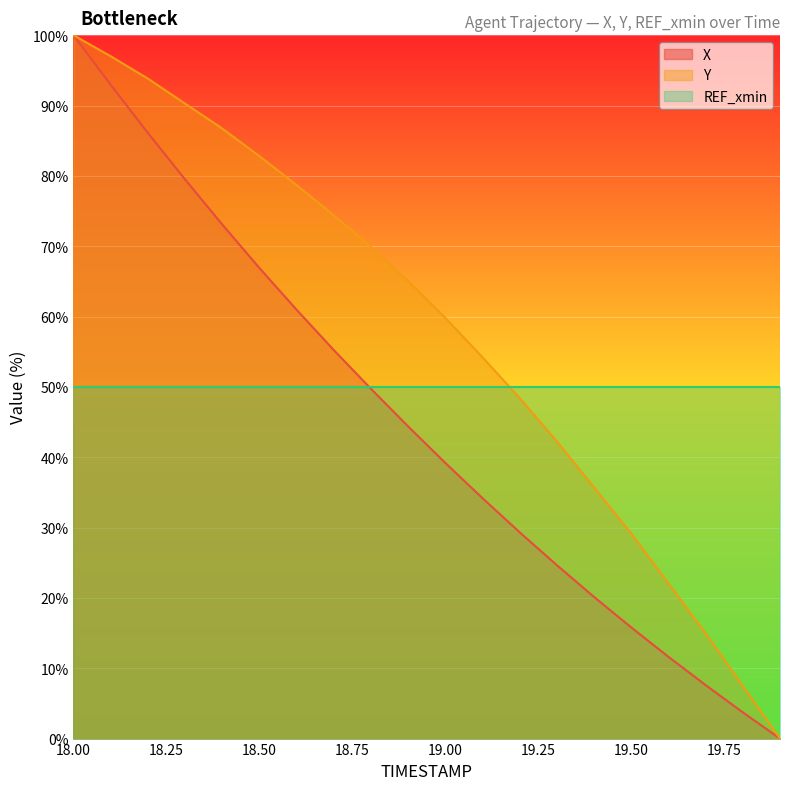

True or false: Y has more than 2 interior local peaks.

False